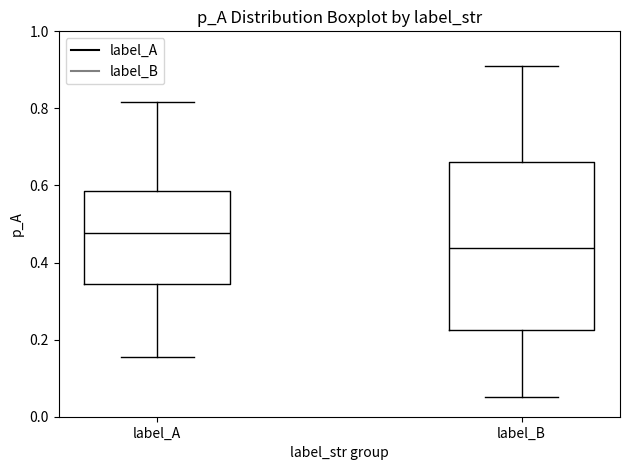

Where does the upper whisker of the box for label_A end on the y-axis? The values are not printed on the chart, so give them approximately, as read against the axis.

0.82